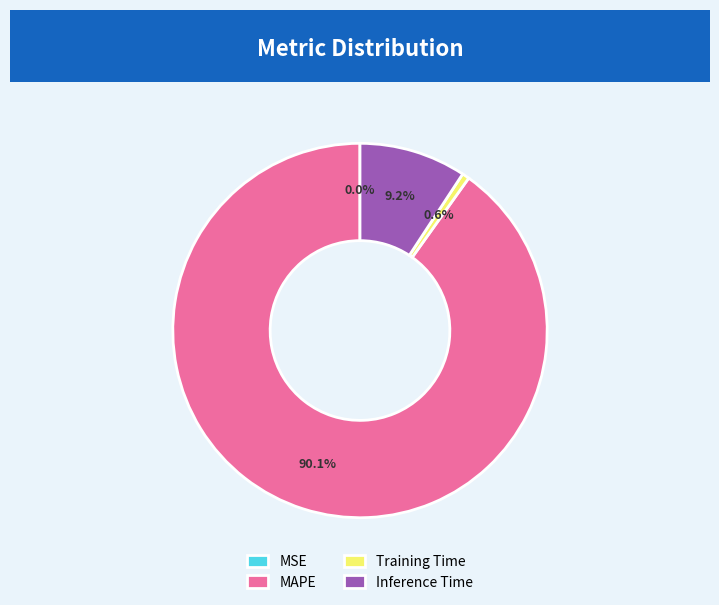

Which has a higher value, Inference Time or MAPE?

MAPE